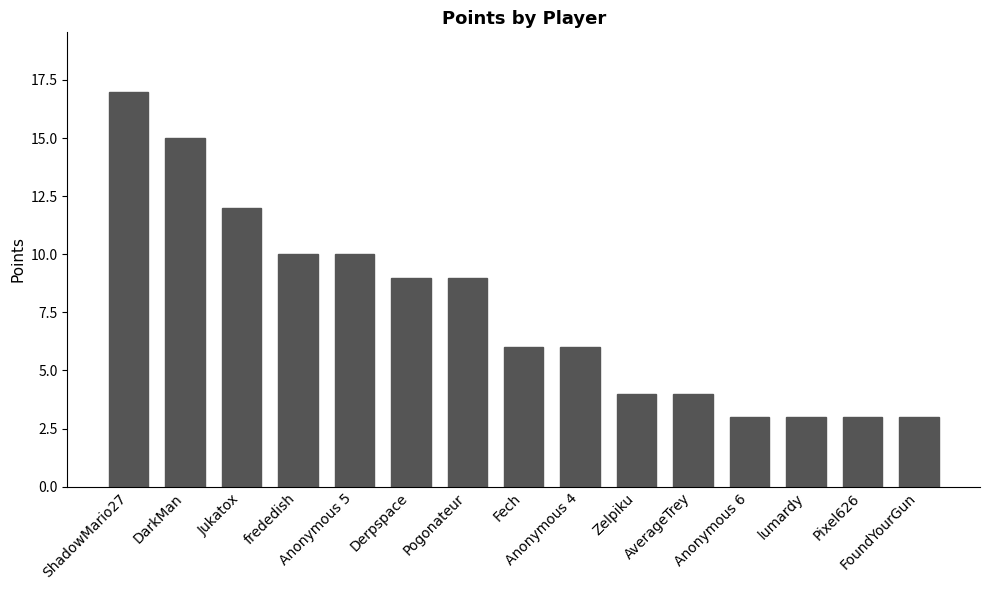

Does the chart contain stacked bars?

No